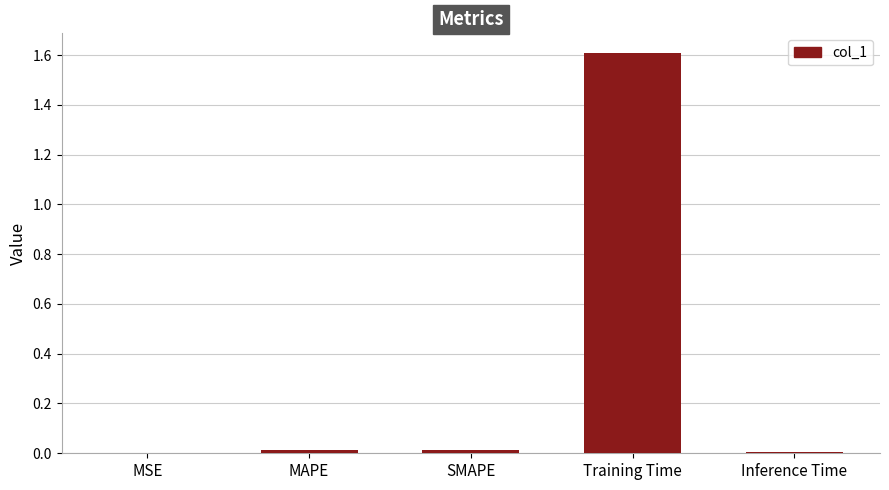

The chart shows a value of 0.0 at SMAPE. True or false?

True